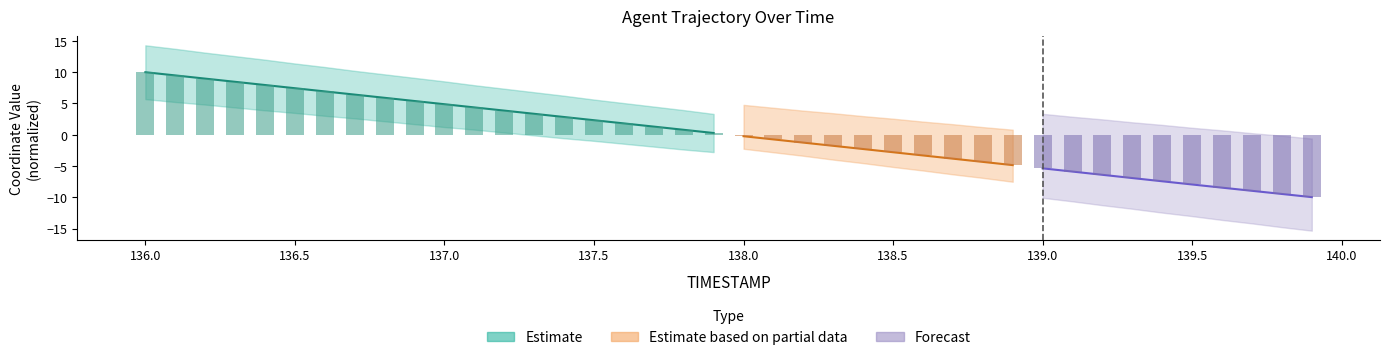

Reading left to right, list all the values displayed in this chart.

136.0=10.0	136.1=9.5	136.2=9.0	136.3=8.4	136.4=7.9	136.5=7.4	136.6=6.9	136.7=6.4	136.8=5.9	136.9=5.4	137.0=4.9	137.1=4.4	137.2=3.8	137.3=3.3	137.4=2.8	137.5=2.3	137.6=1.8	137.7=1.3	137.8=0.8	137.9=0.3	138.0=-0.2	138.1=-0.8	138.2=-1.3	138.3=-1.8	138.4=-2.3	138.5=-2.8	138.6=-3.3	138.7=-3.8	138.8=-4.3	138.9=-4.9	139.0=-5.4	139.1=-5.9	139.2=-6.4	139.3=-6.9	139.4=-7.4	139.5=-8.0	139.6=-8.5	139.7=-9.0	139.8=-9.5	139.9=-10.0